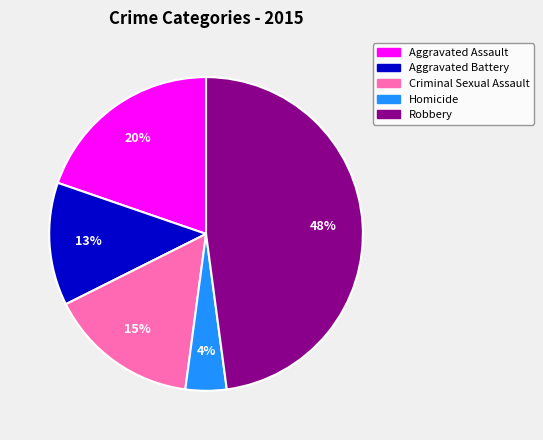

Between Homicide and Robbery, which is larger?

Robbery